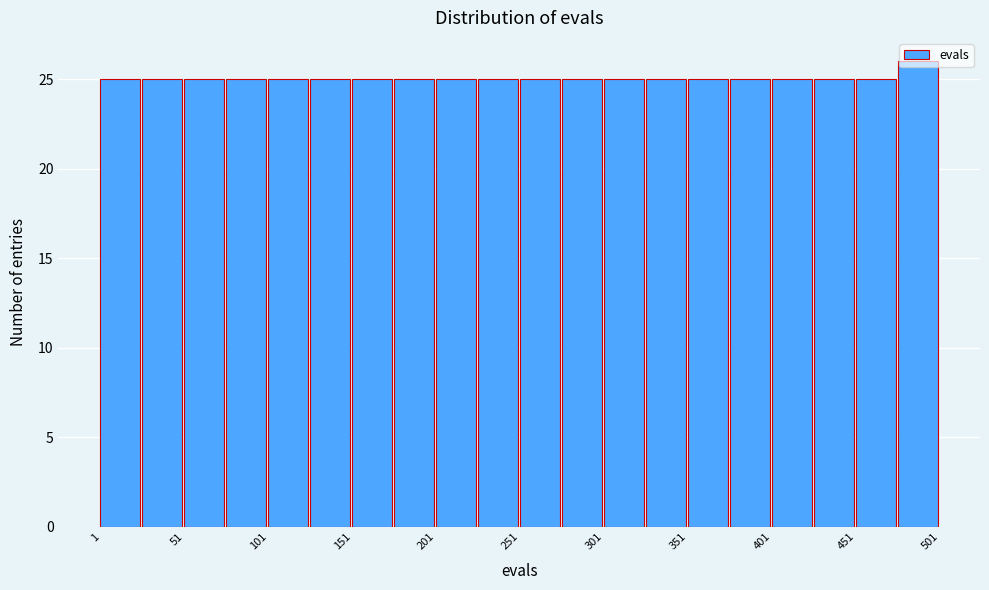

What is the height of the bar covering 226 to 251 on the x-axis? Neither the bar edges nor the heights are printed on the chart, so give them approximately, as read against the axes.

25